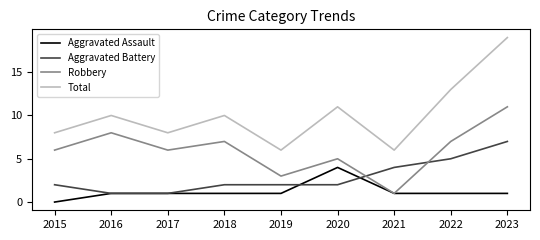

The Total series shows 13 at 2017. True or false?

False